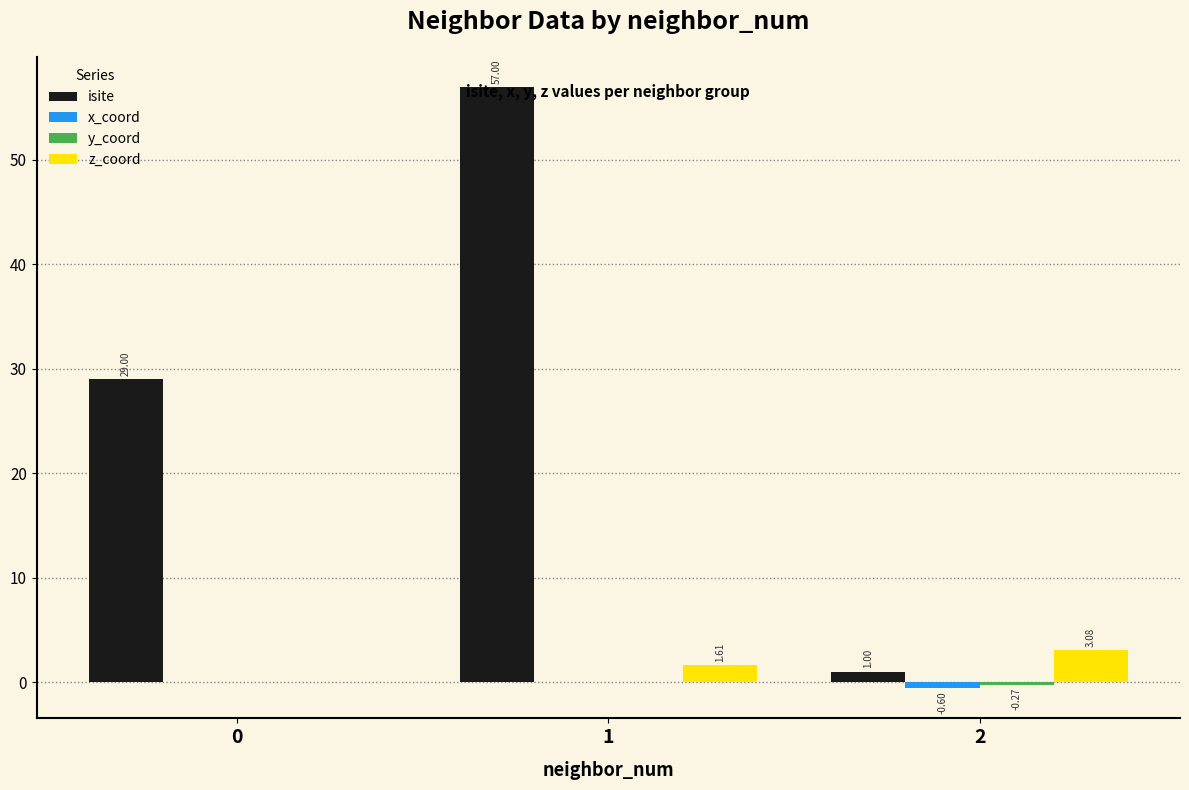

Which series has the largest total across all categories?

isite